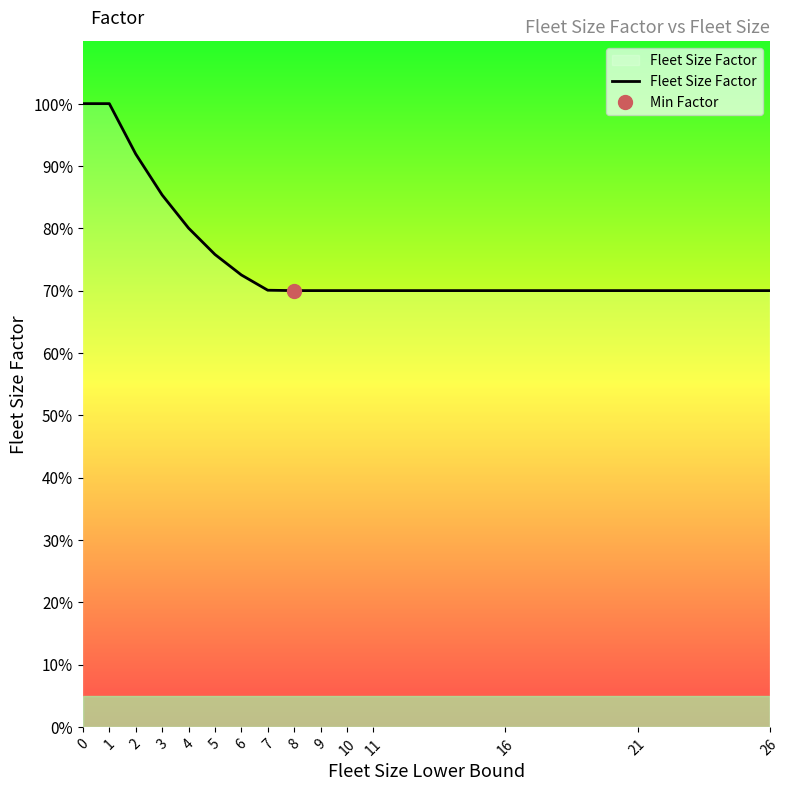

What is the difference between the maximum and minimum values?

0.3